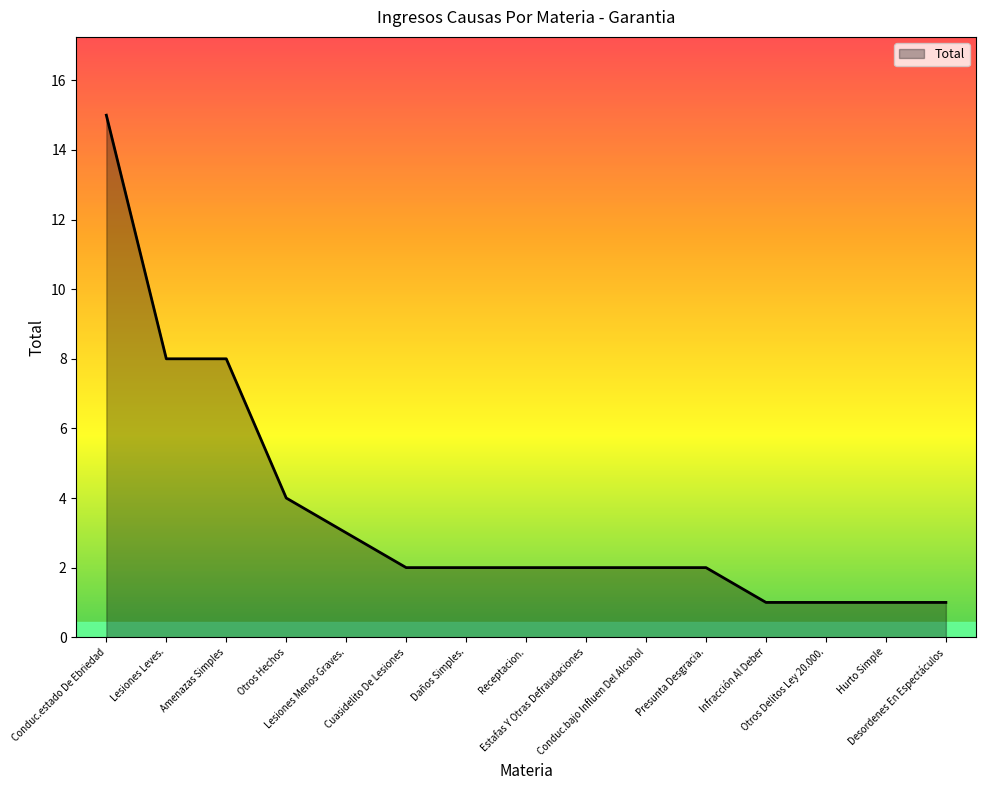

What is the greatest value displayed?

15